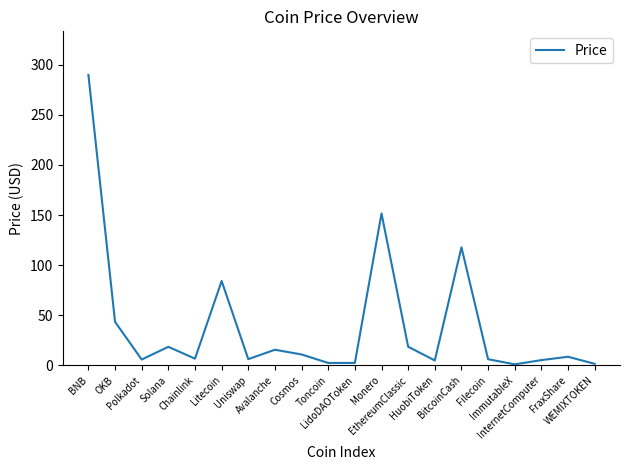

Between OKB and Toncoin, which is larger?

OKB